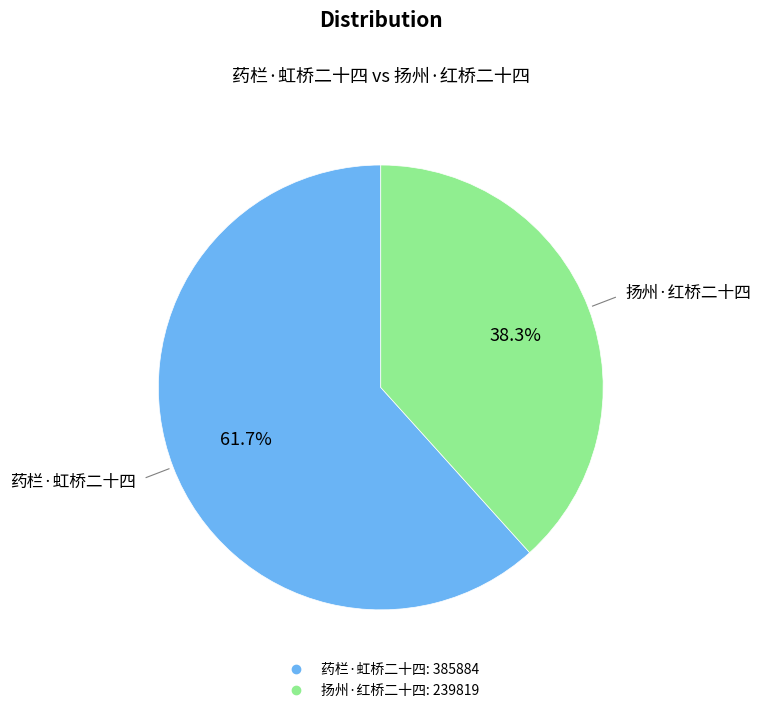

Rank the categories by value from highest to lowest.

药栏·虹桥二十四, 扬州·红桥二十四